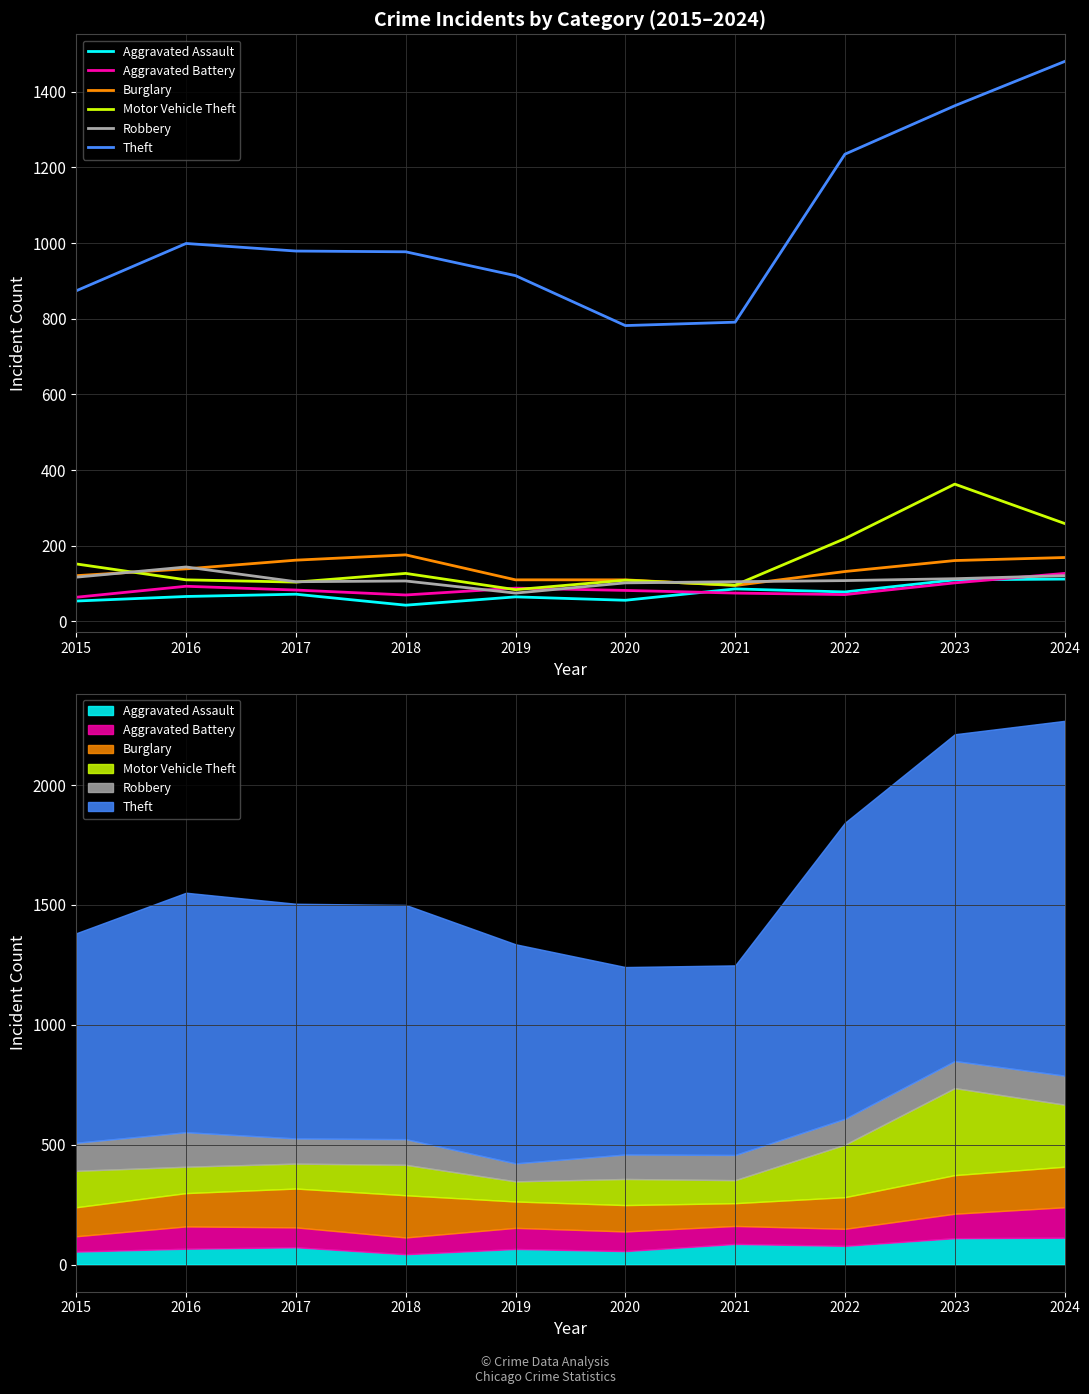

At which label does Burglary first exceed 139?

2017